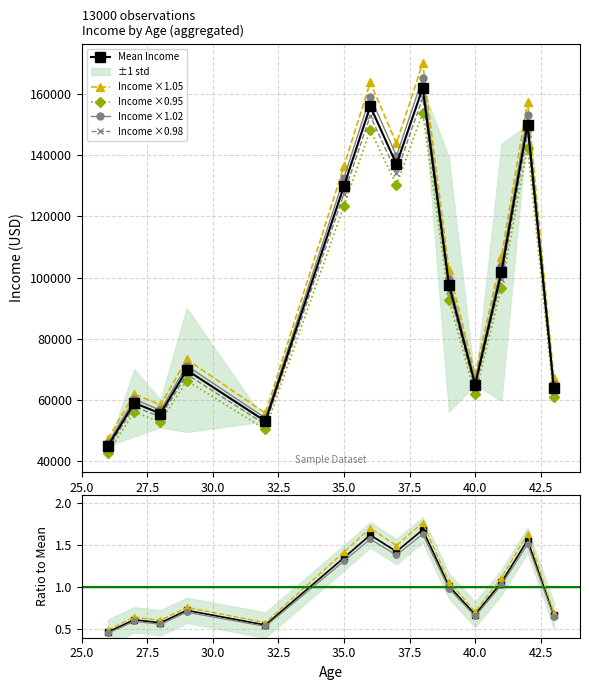

True or false: Income ×1.05 and Income ×0.95 intersect in this chart.

False